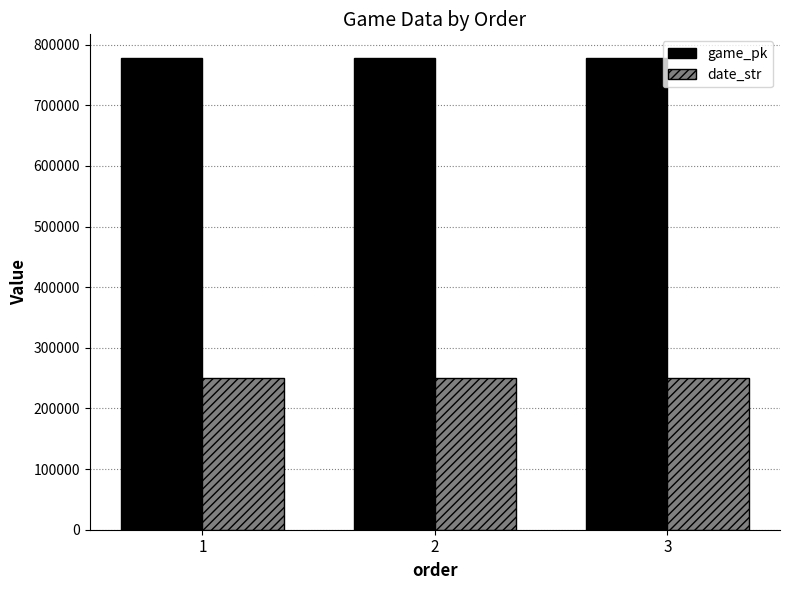

Rank the series by their average value, from highest to lowest.

game_pk, date_str